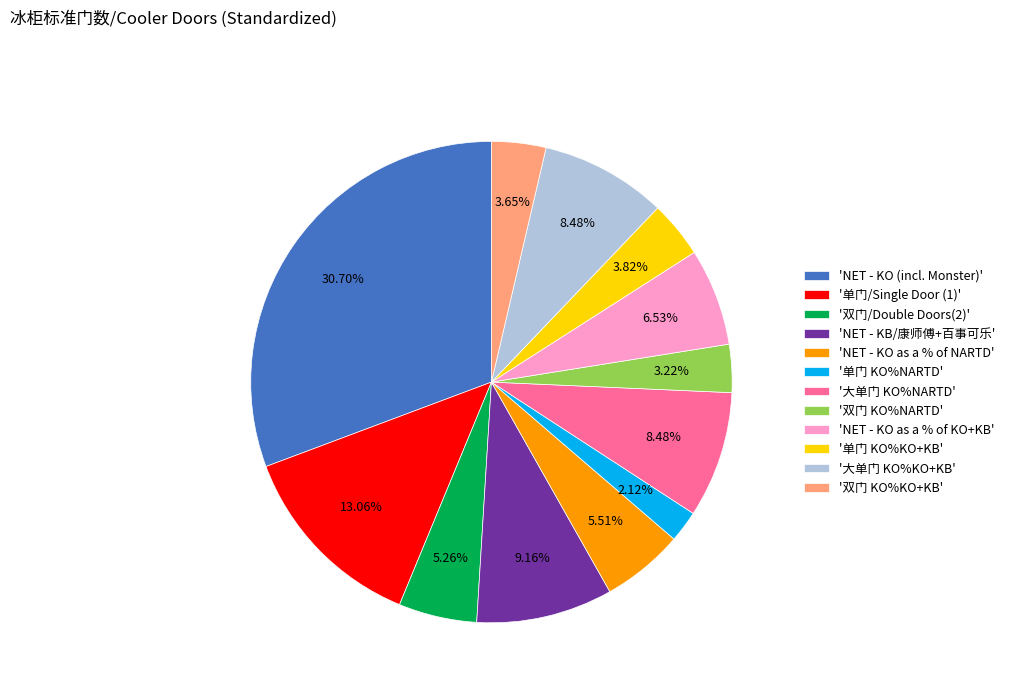

Combined, do 'NET - KO as a % of KO+KB' and '双门 KO%KO+KB' account for over 50%?

No